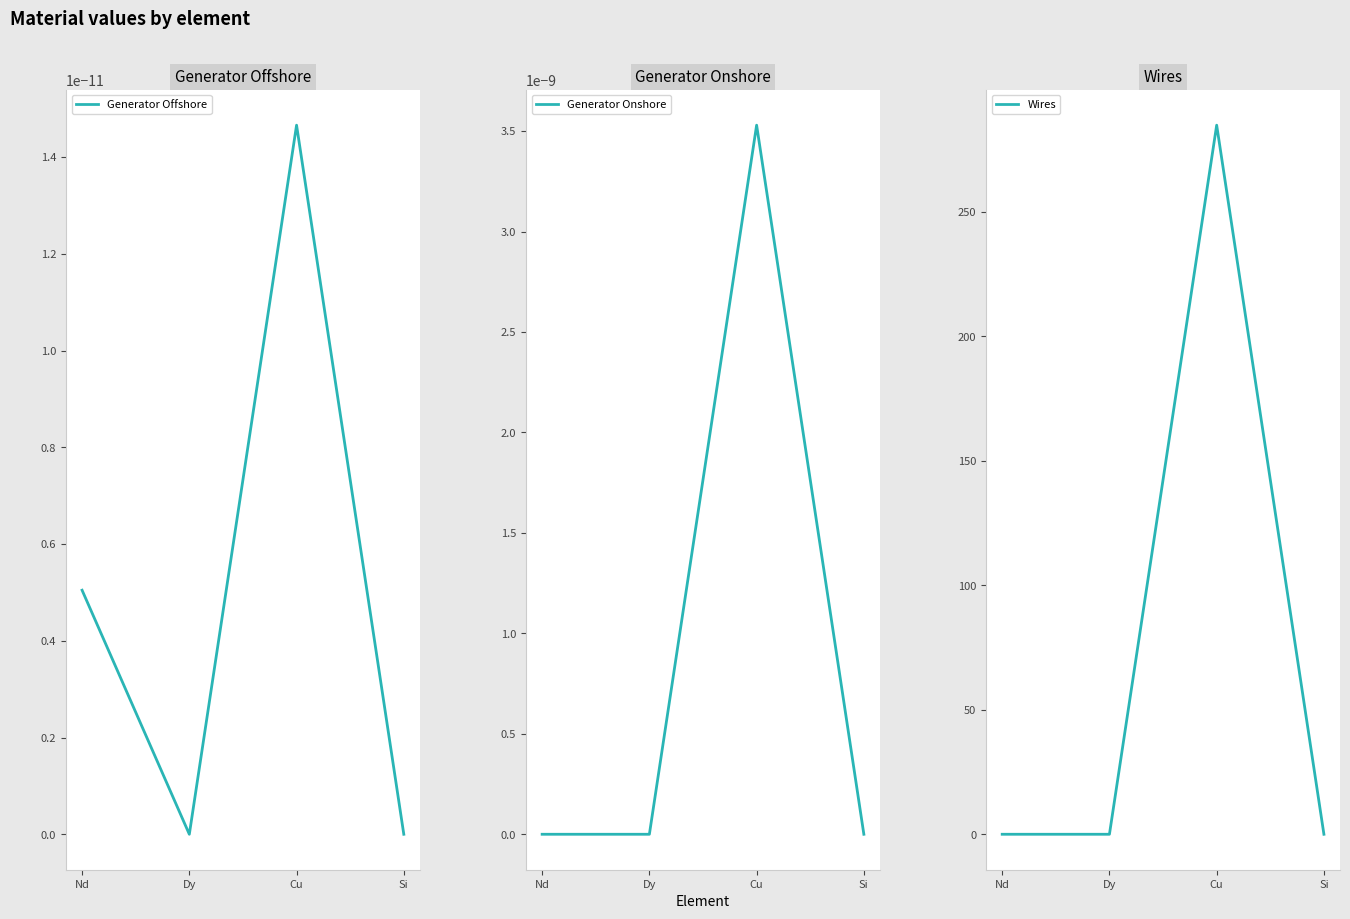

Which category has the highest value across all series?

Cu